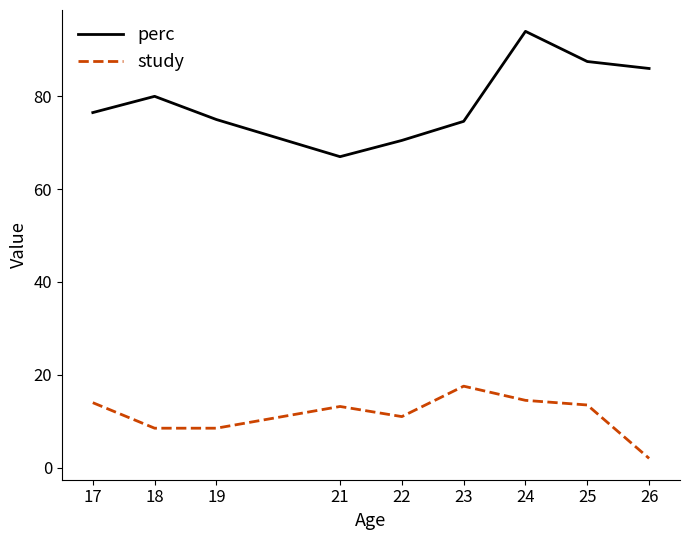

At which label does perc first exceed 76?

17